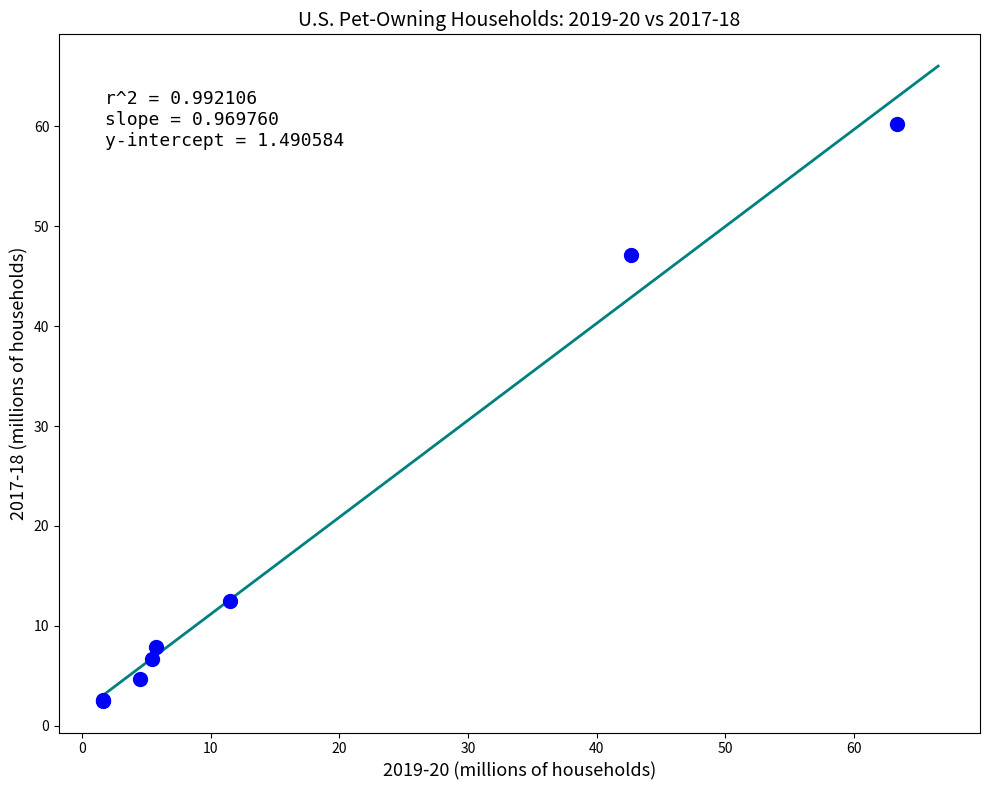

What Y value in the scatter plot is closest to 31?

47.1